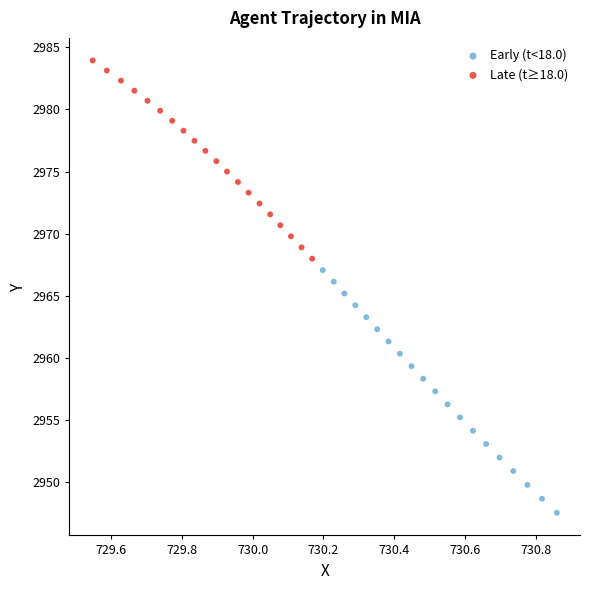

What are all the series names shown in the legend?

Early (t<18.0), Late (t≥18.0)